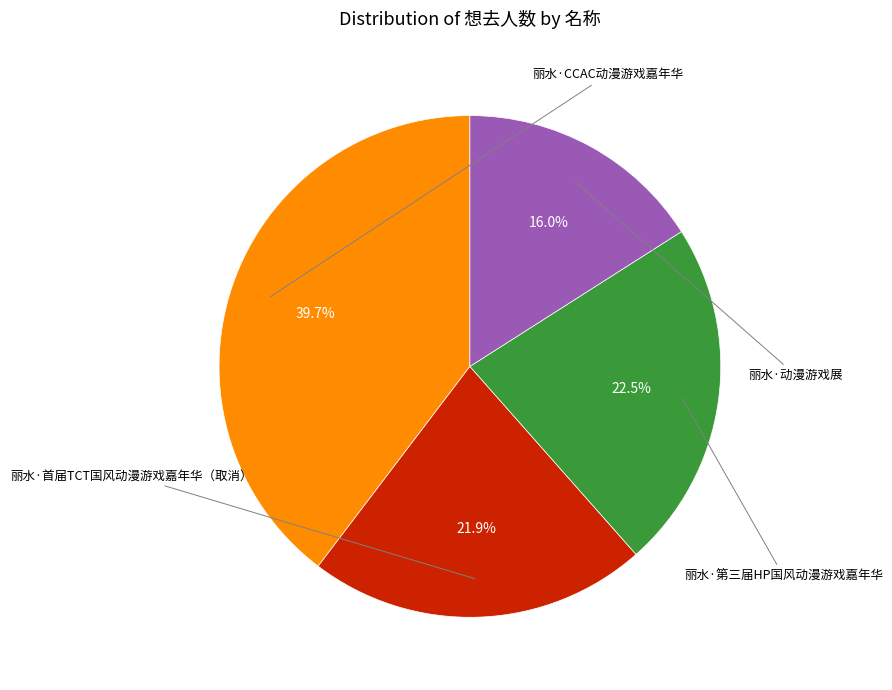

Is there a majority slice in this chart?

No